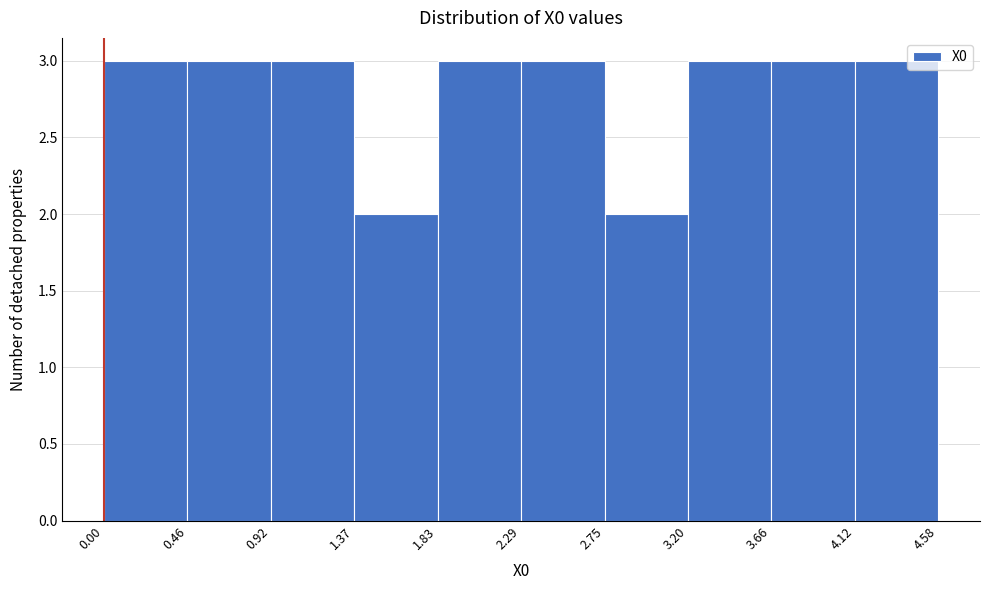

Reading left to right, list every bar in this chart as the range it spans on the x-axis followed by its height. The values are not printed on the chart, so give them approximately, as read against the axis.

0.00 to 0.46: 3
0.46 to 0.92: 3
0.92 to 1.37: 3
1.37 to 1.83: 2
1.83 to 2.29: 3
2.29 to 2.75: 3
2.75 to 3.20: 2
3.20 to 3.66: 3
3.66 to 4.12: 3
4.12 to 4.58: 3